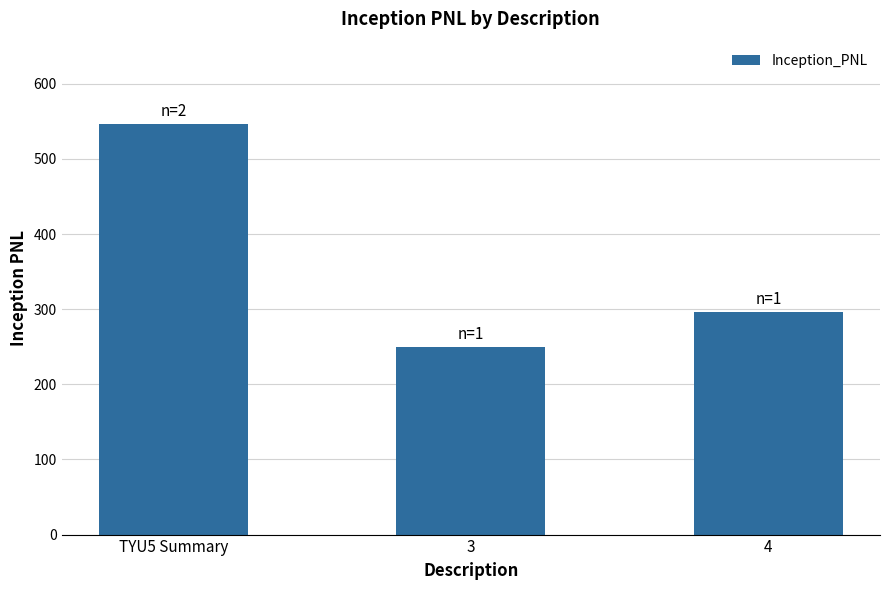

What is the label of the 2nd bar from the left?

3